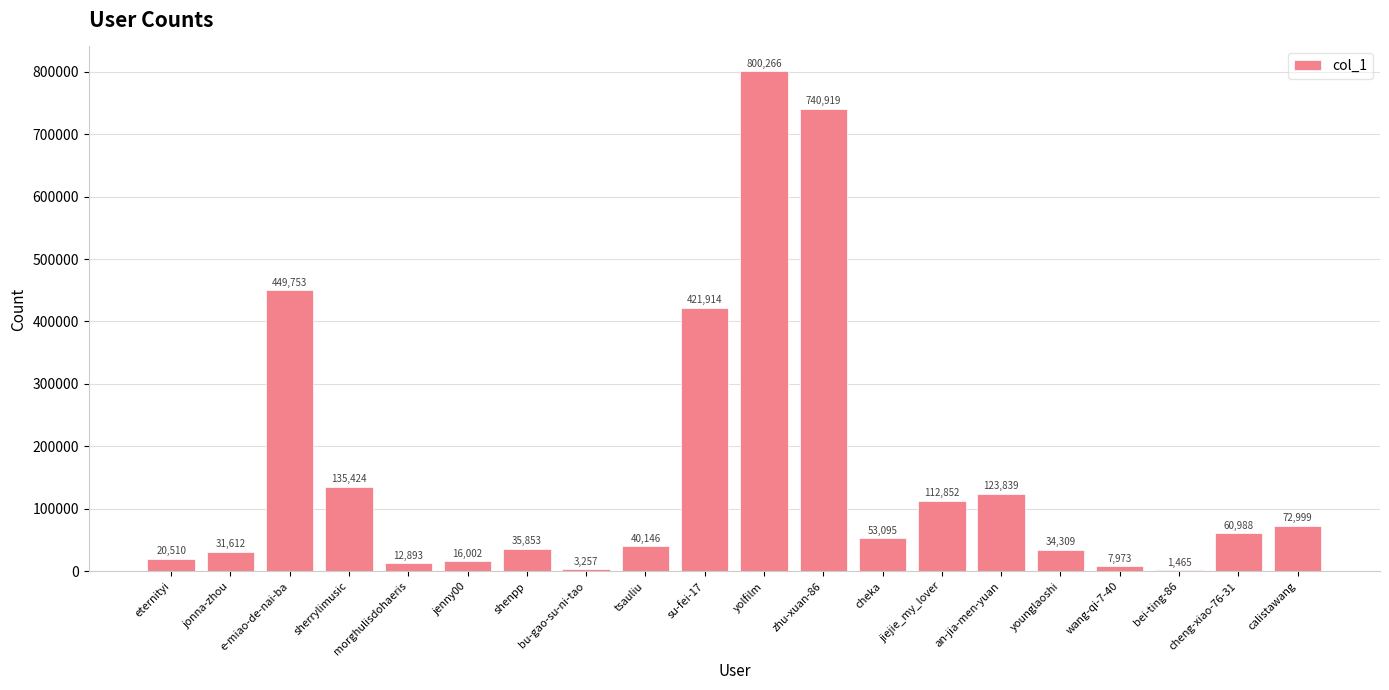

At which category does the chart reach its peak across all series?

yolfilm